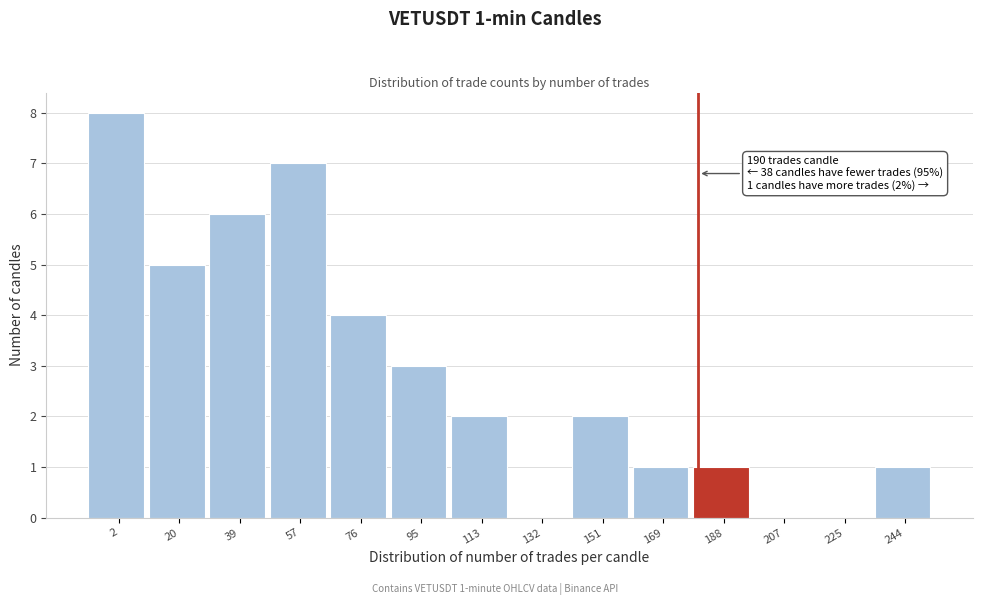

Reading left to right, extract all data points from this chart.

2=8	20=5	39=6	57=7	76=4	95=3	113=2	132=0	151=2	169=1	188=1	207=0	225=0	244=1